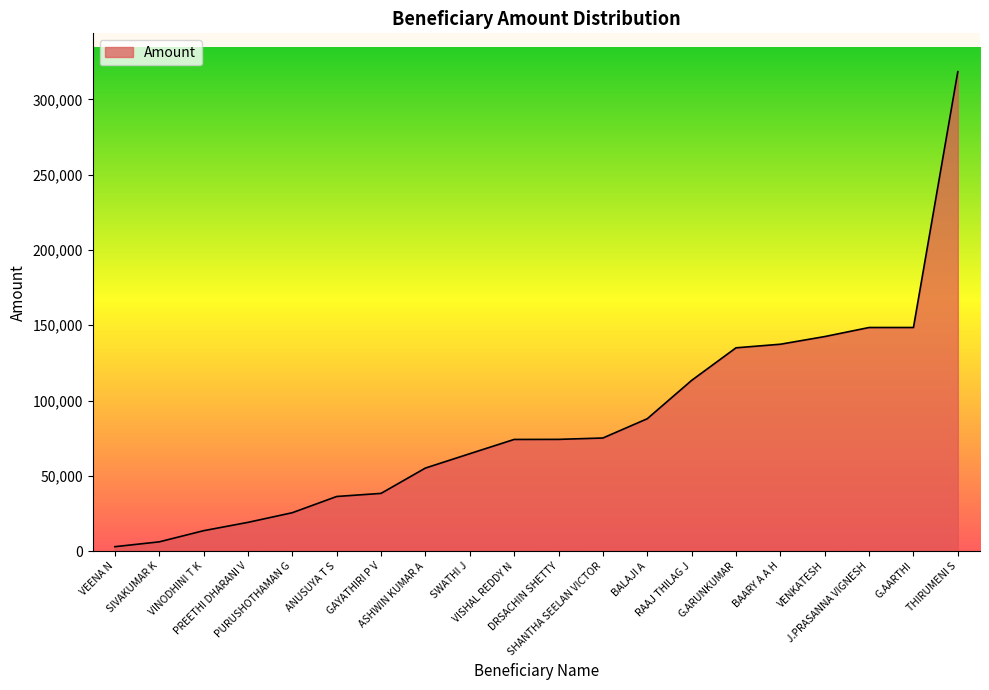

What is the difference between the maximum and minimum values?

315572